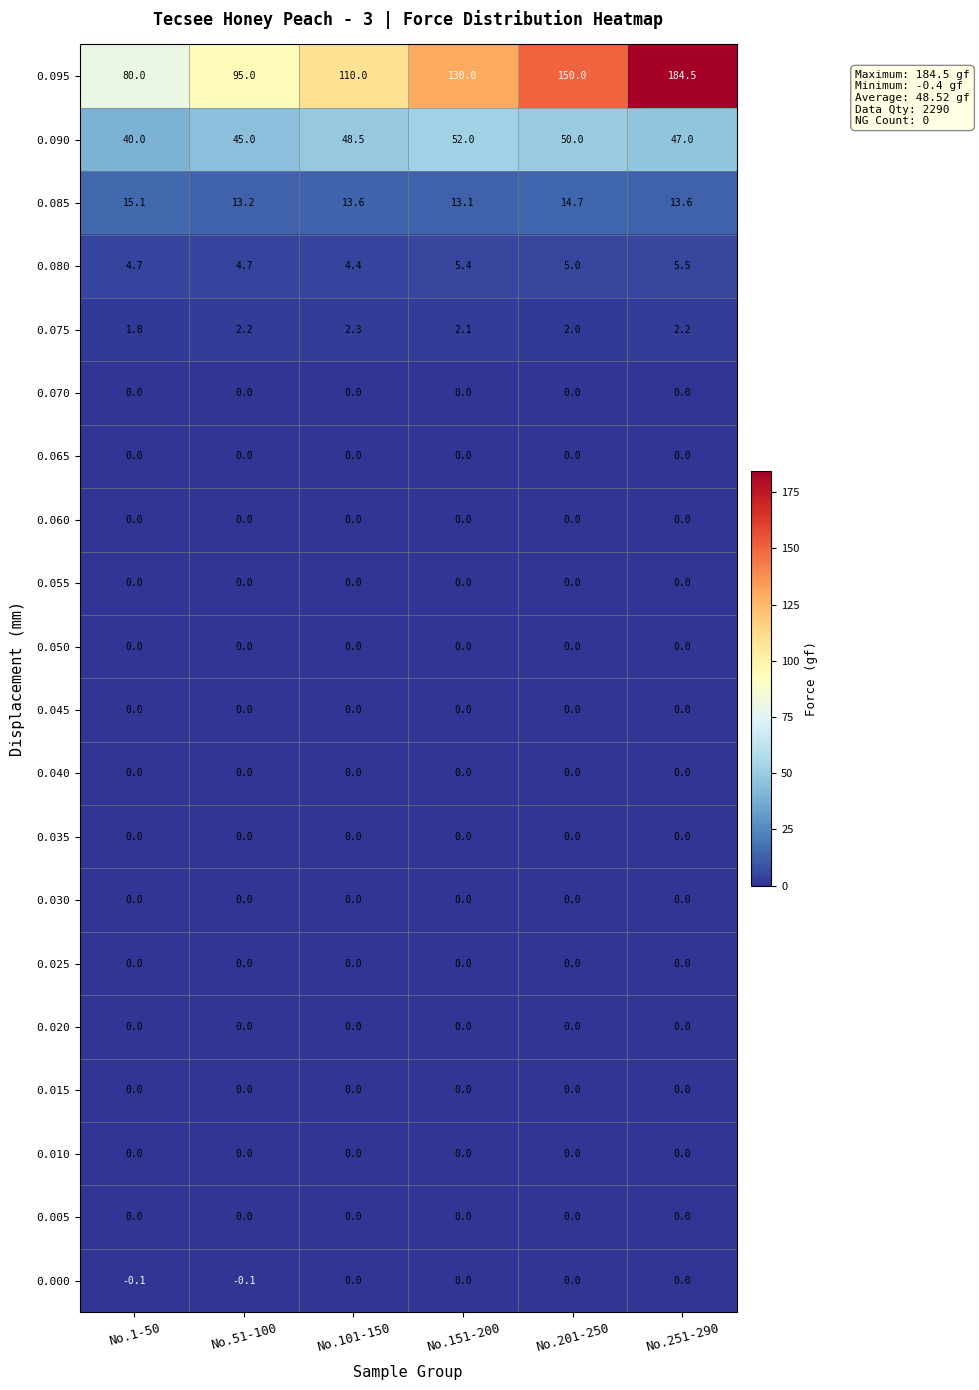

What is the maximum value shown in the chart?

184.5